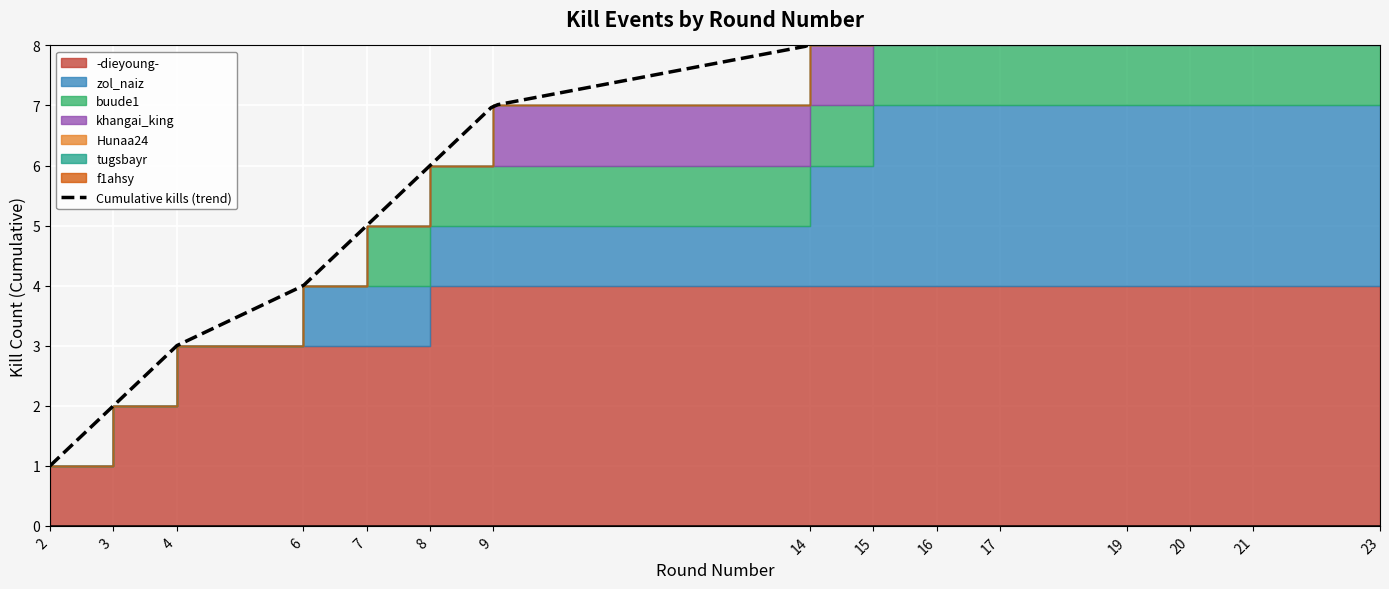

The value of Kills per Round at 15 is 4. True or false?

False